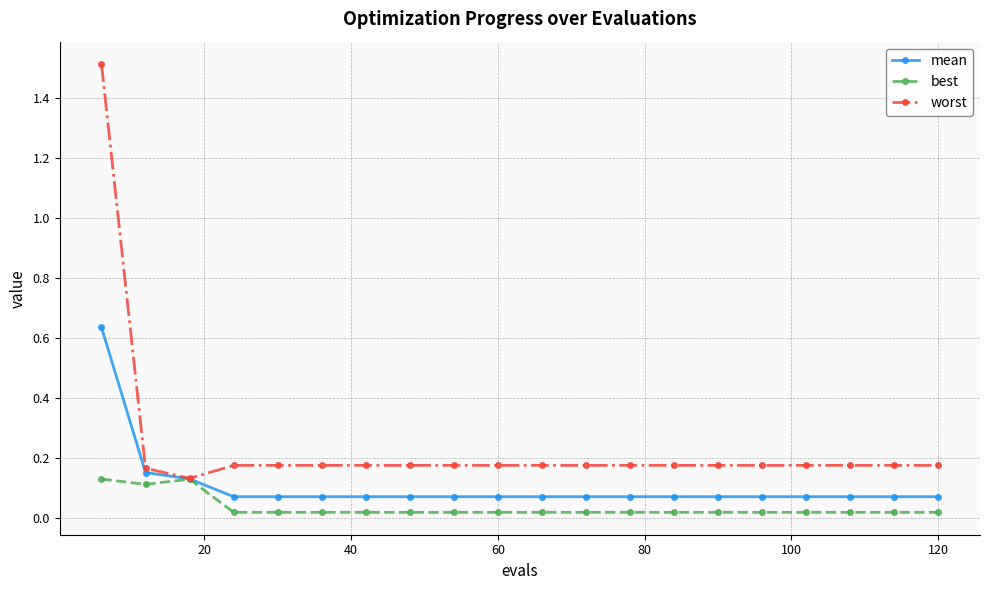

Which series has the largest total across all categories?

worst